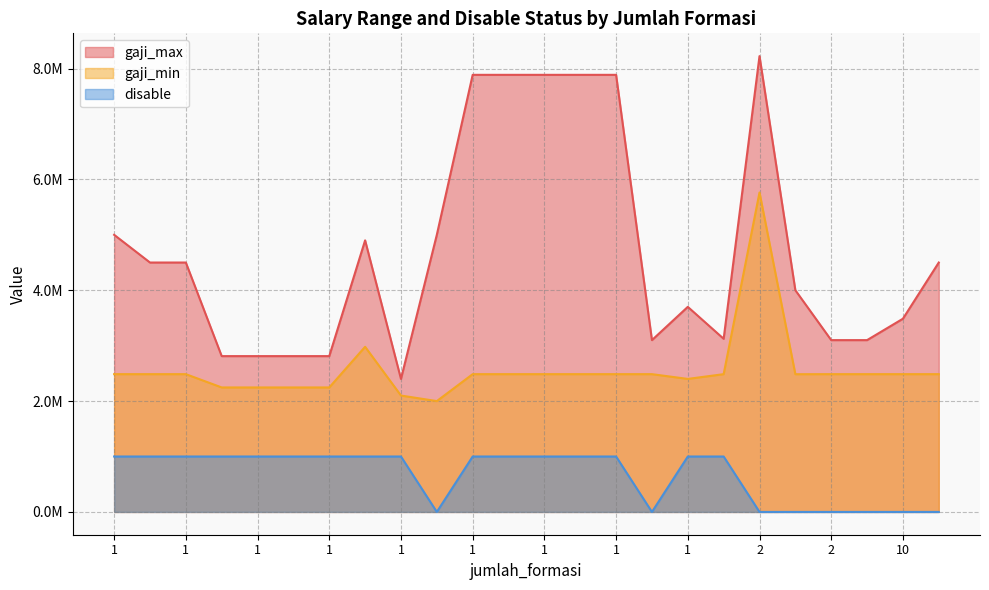

Where is disable nearest to the value 0?

30